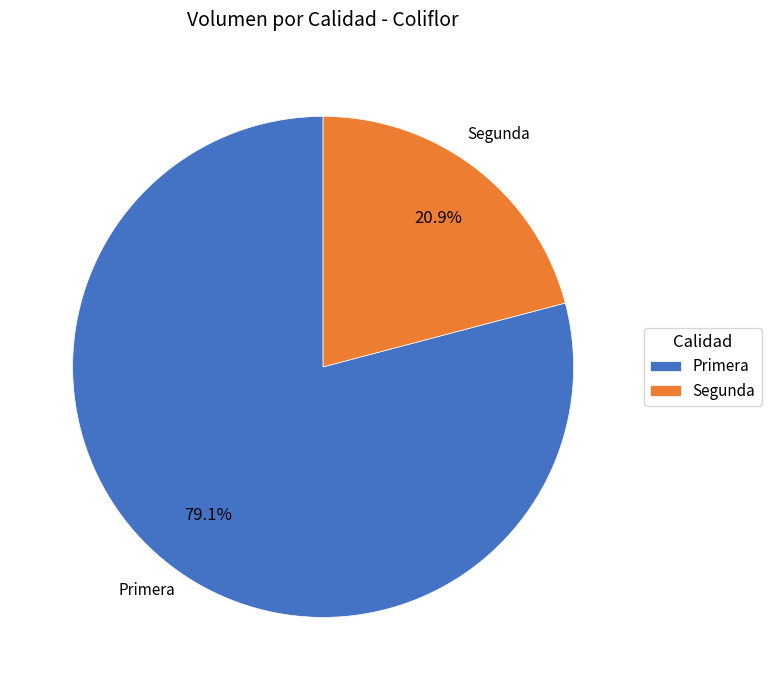

How many slices are in this pie chart?

2